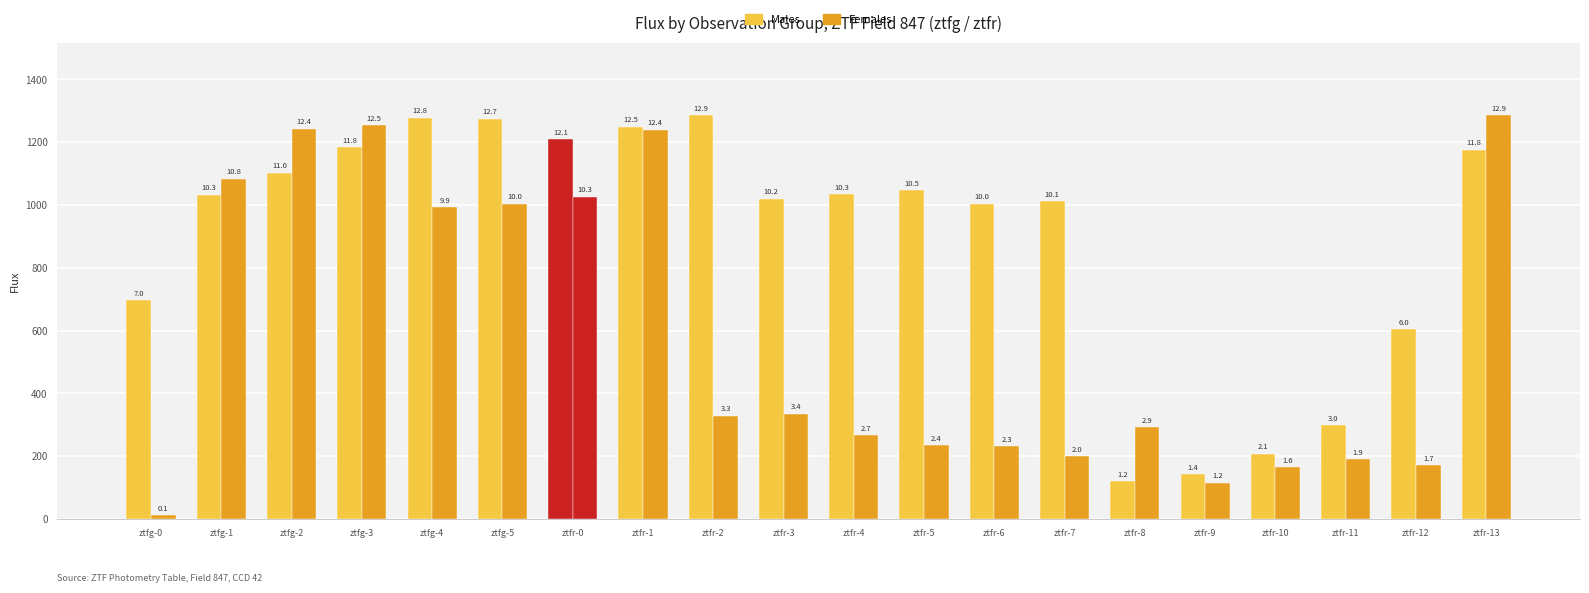

Reading right to left, list all the values displayed in this chart.

Males: ztfr-13=1176.0	ztfr-12=604.9	ztfr-11=298.6	ztfr-10=207.6	ztfr-9=142.7	ztfr-8=119.8	ztfr-7=1013.0	ztfr-6=1003.5	ztfr-5=1048.0	ztfr-4=1034.8	ztfr-3=1020.9	ztfr-2=1286.1	ztfr-1=1249.0	ztfr-0=1209.6	ztfg-5=1274.4	ztfg-4=1278.5	ztfg-3=1183.5	ztfg-2=1103.6	ztfg-1=1033.2	ztfg-0=696.3
Females: ztfr-13=1286.1	ztfr-12=172.2	ztfr-11=190.6	ztfr-10=164.4	ztfr-9=115.8	ztfr-8=293.1	ztfr-7=200.4	ztfr-6=231.6	ztfr-5=235.2	ztfr-4=266.5	ztfr-3=335.6	ztfr-2=329.5	ztfr-1=1239.6	ztfr-0=1025.9	ztfg-5=1004.7	ztfg-4=993.5	ztfg-3=1254.1	ztfg-2=1242.8	ztfg-1=1083.3	ztfg-0=12.1